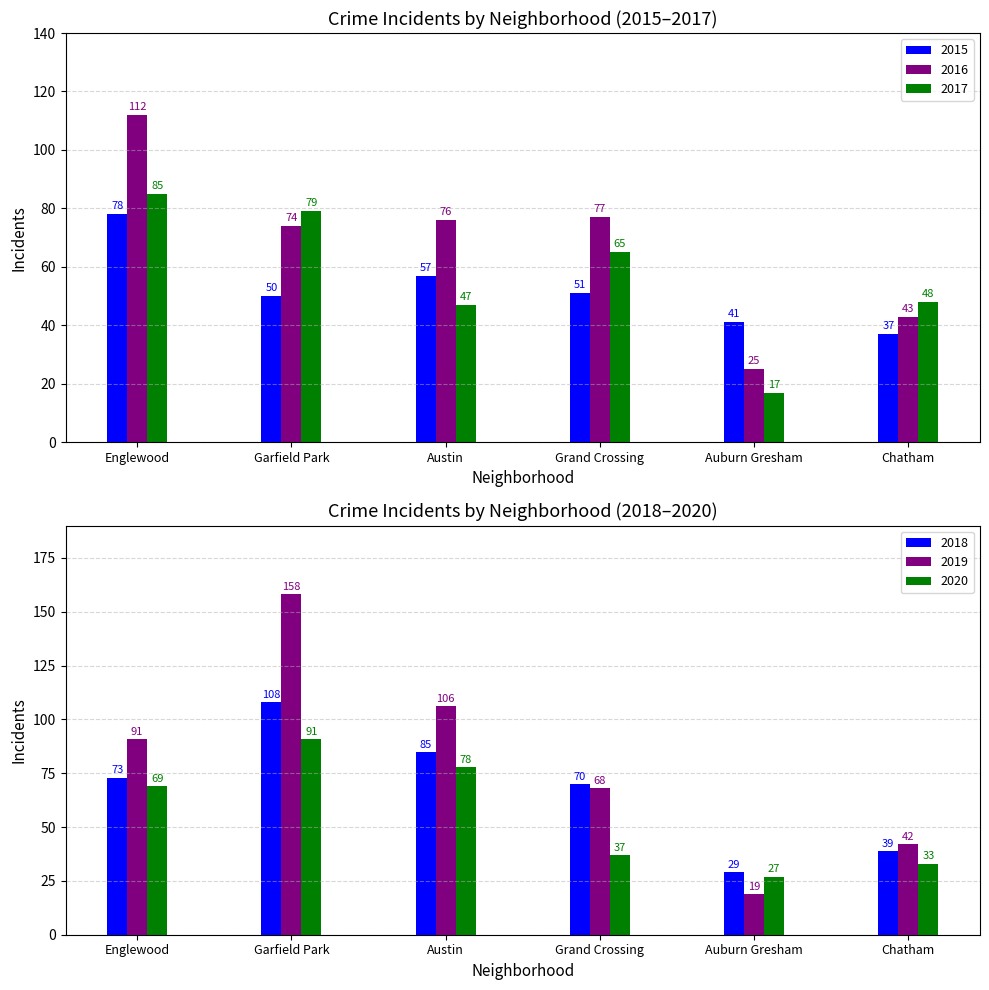

At which category is the sum across all series the highest?

Garfield Park